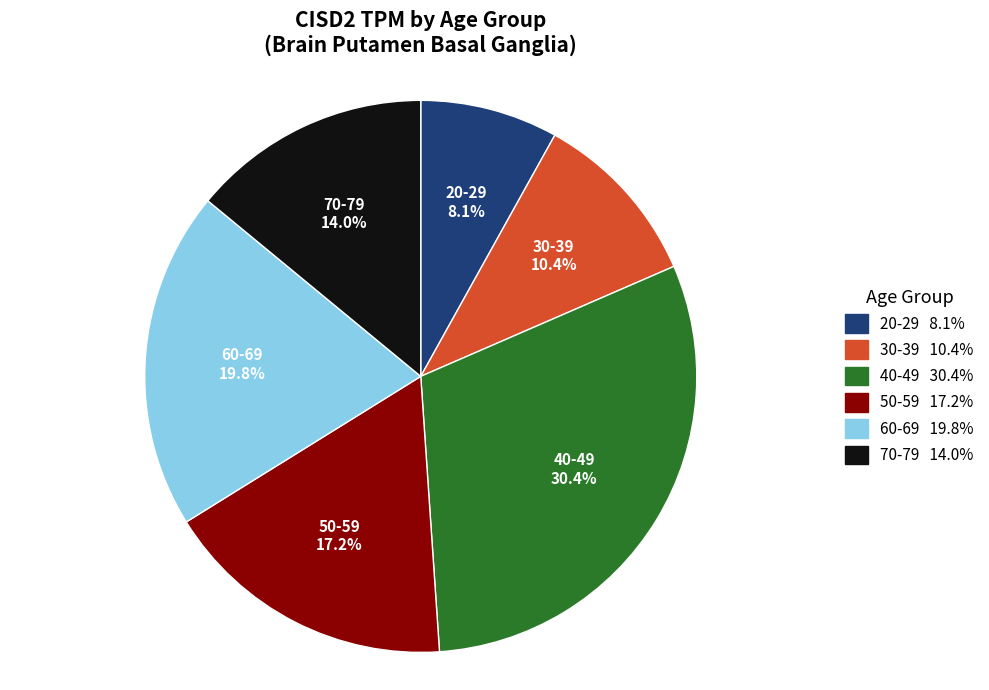

What is the largest slice in the pie chart?

40-49